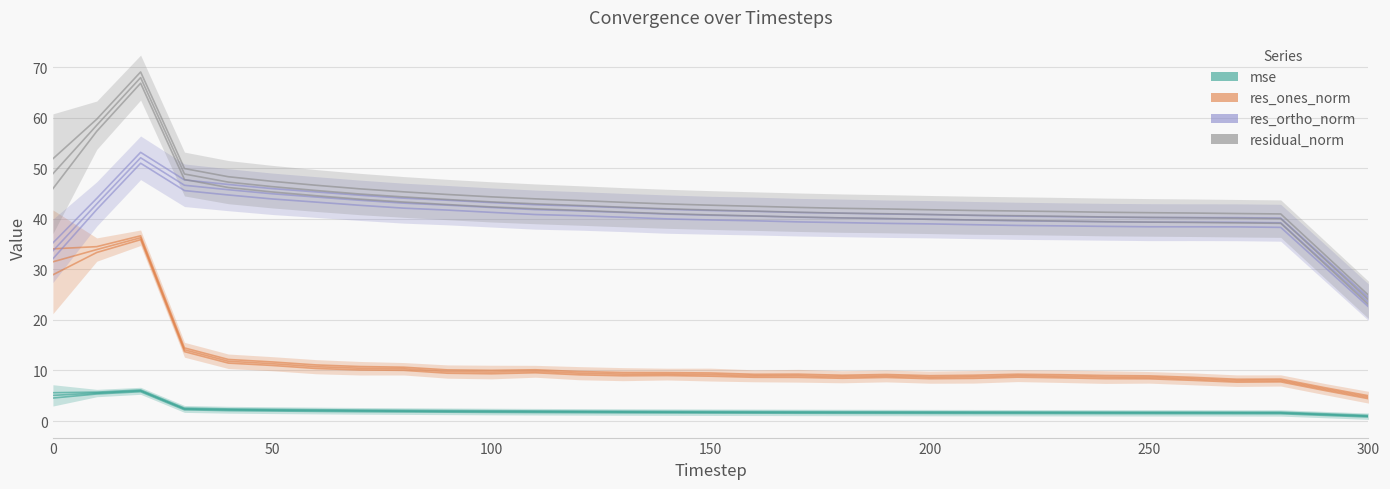

Count the number of data series in this chart.

4